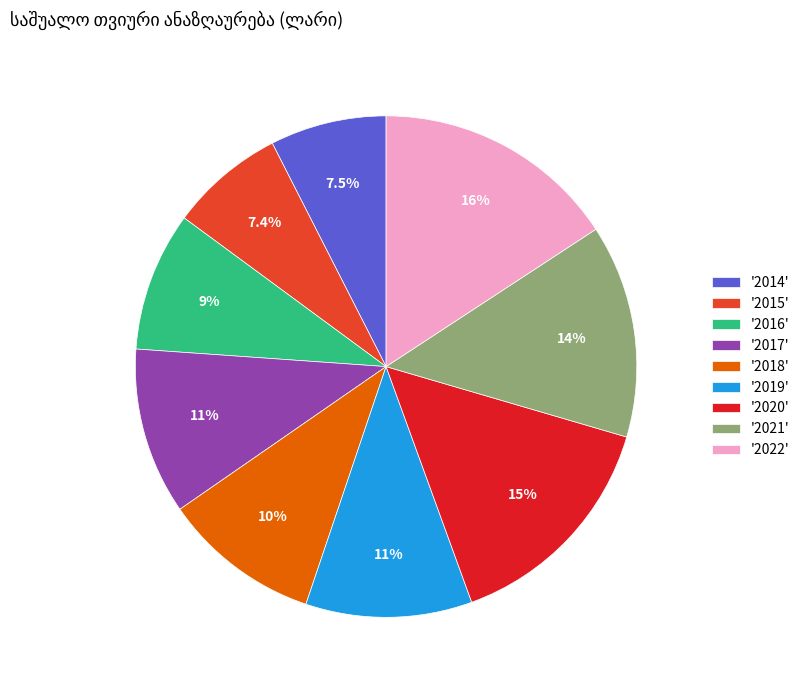

Which slice is the largest?

'2022'